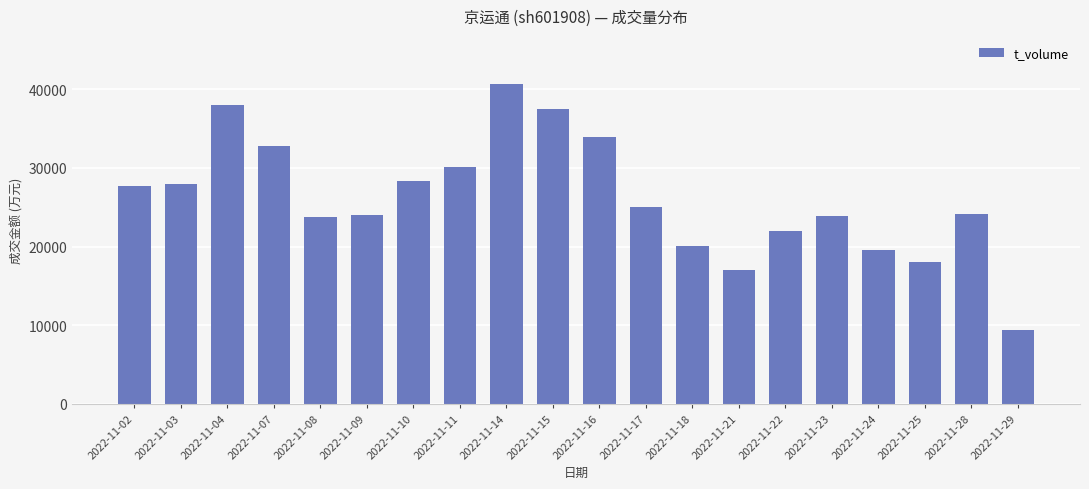

Read the value at 2022-11-25, to the nearest 50.

18000